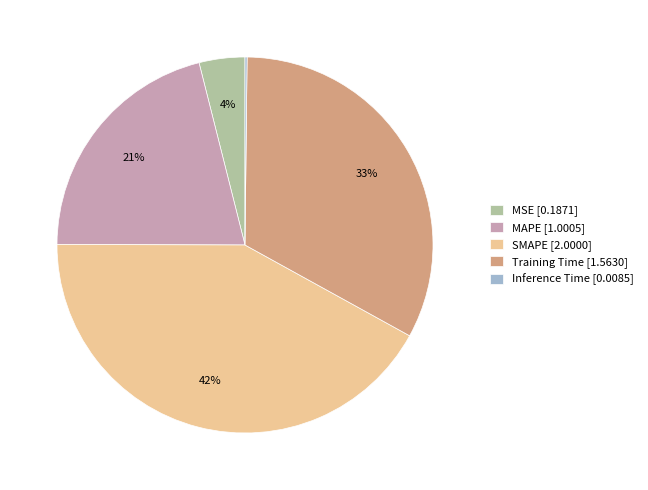

The SMAPE slice represents 42% of the pie. True or false?

True